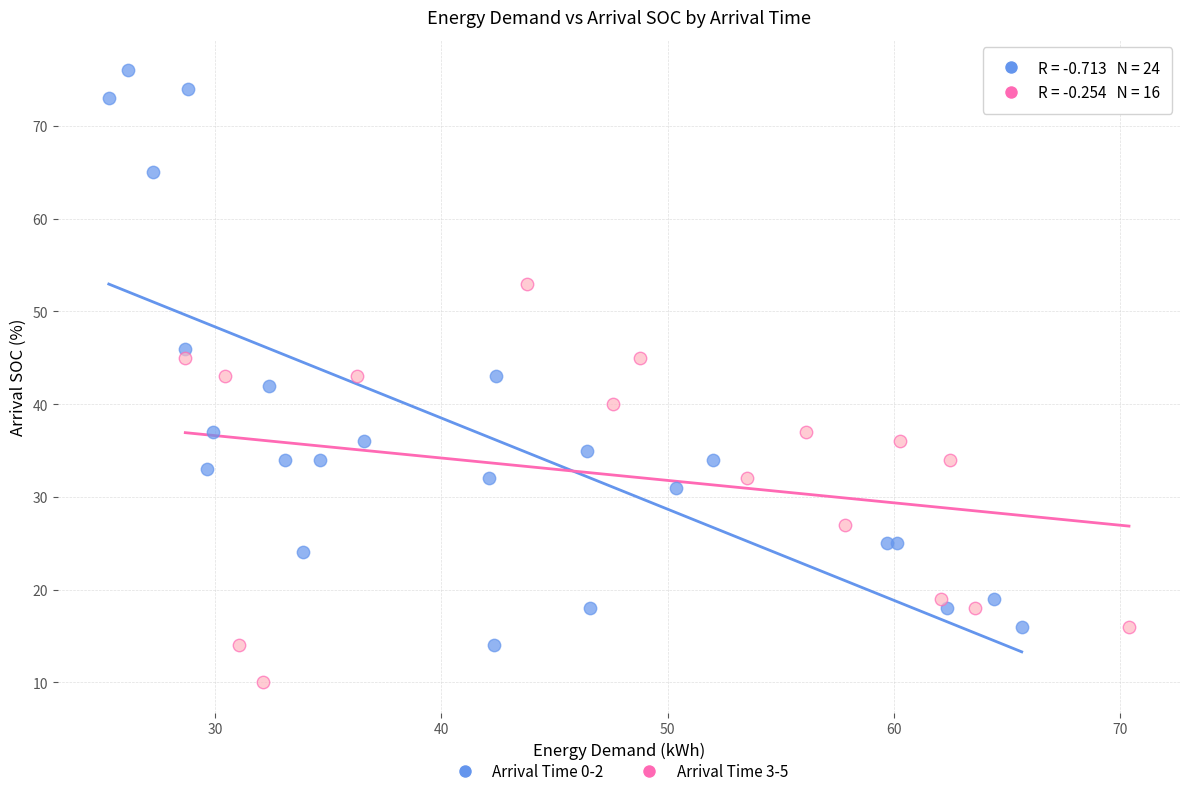

Which series reaches the minimum Y coordinate?

Arrival Time 3-5